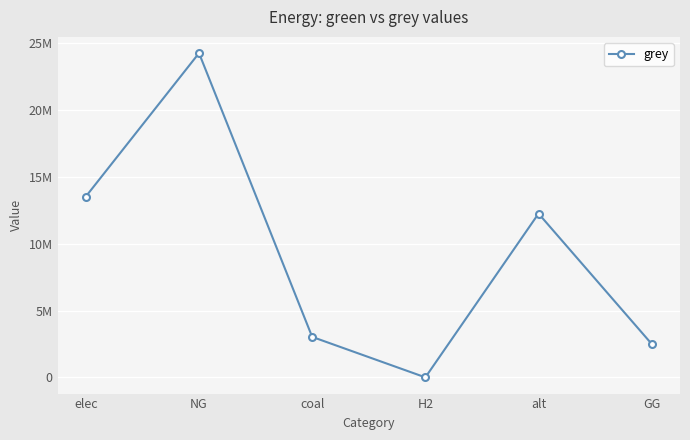

Is this an area chart (filled region under the line)?

No